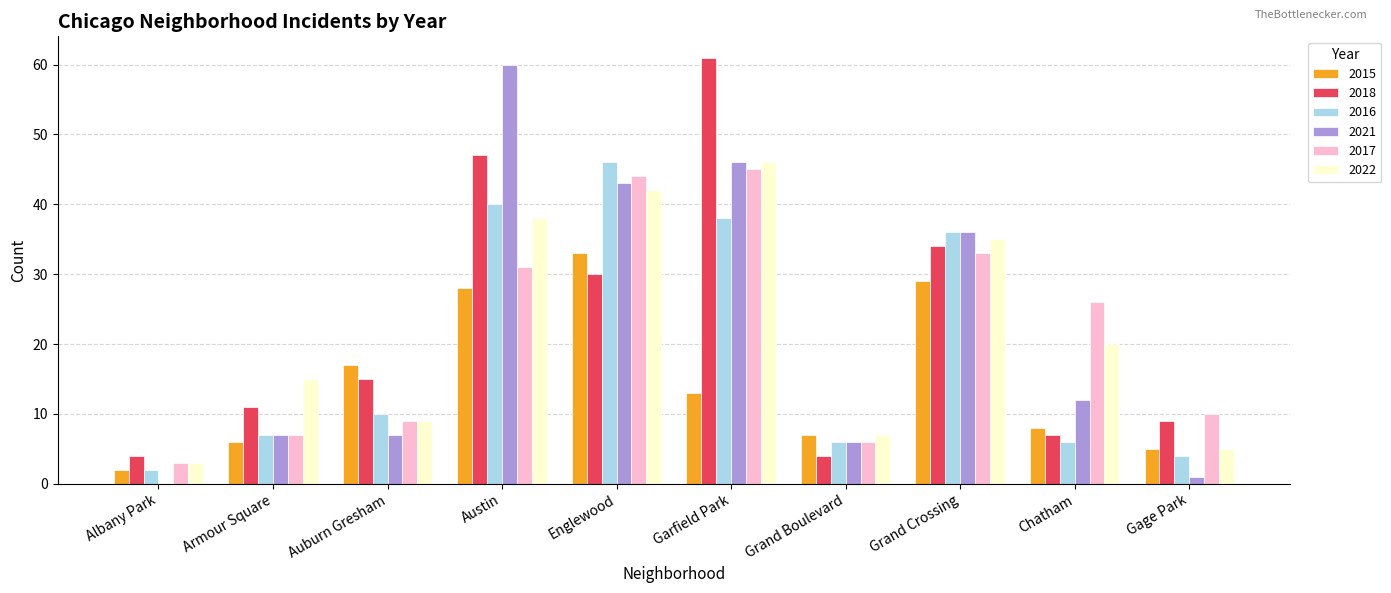

What is the approximate value of 2022 at Armour Square?

15